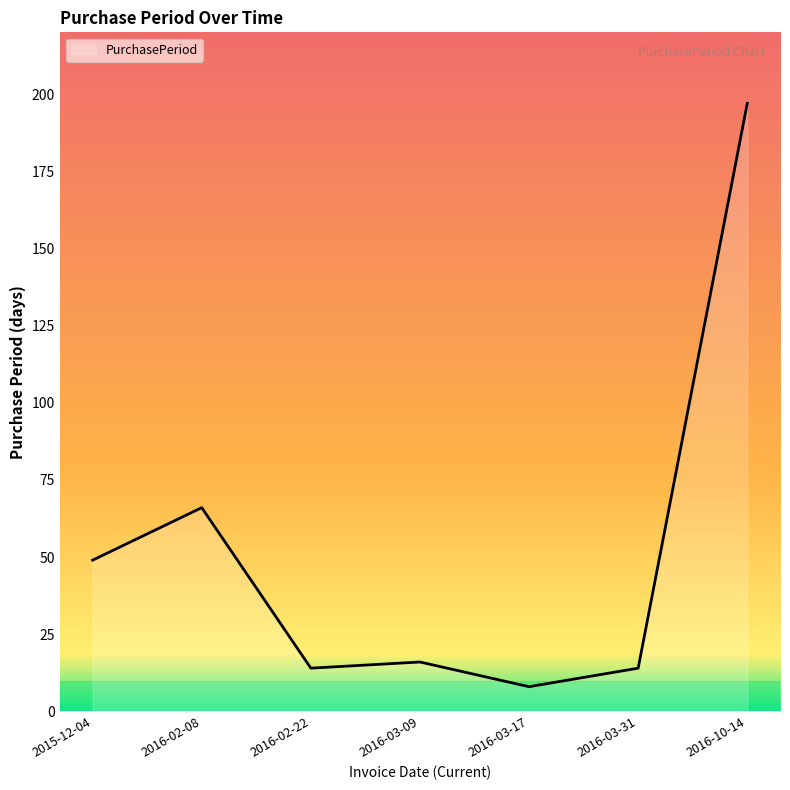

At which category does the data reach its first local valley?

2016-02-22